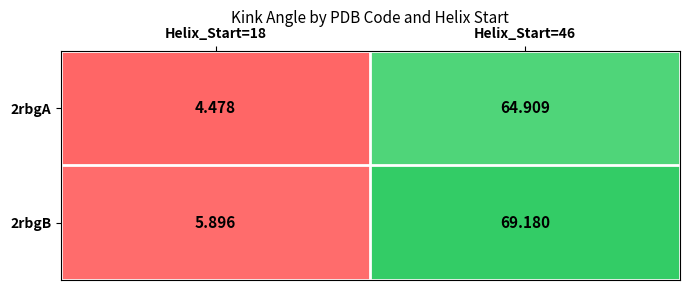

Is the value of 2rbgB at Helix_Start=18 greater than the value of 2rbgA at Helix_Start=18?

Yes